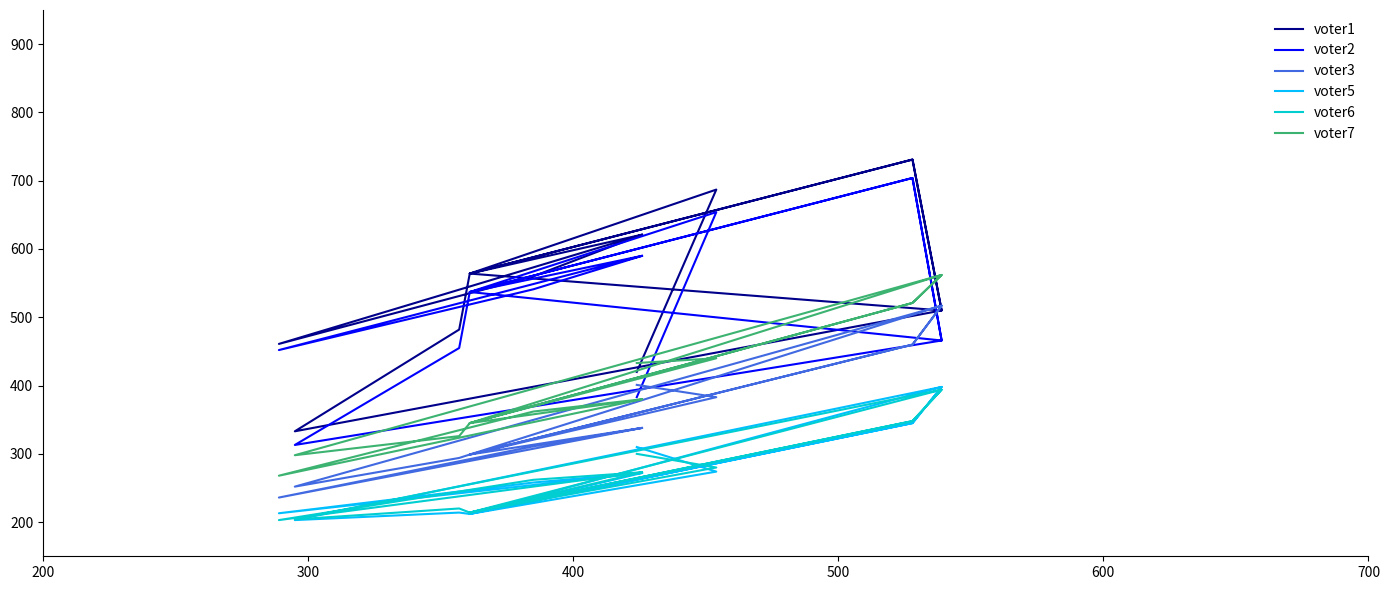

How many interior local peaks does the voter2 series have?

4